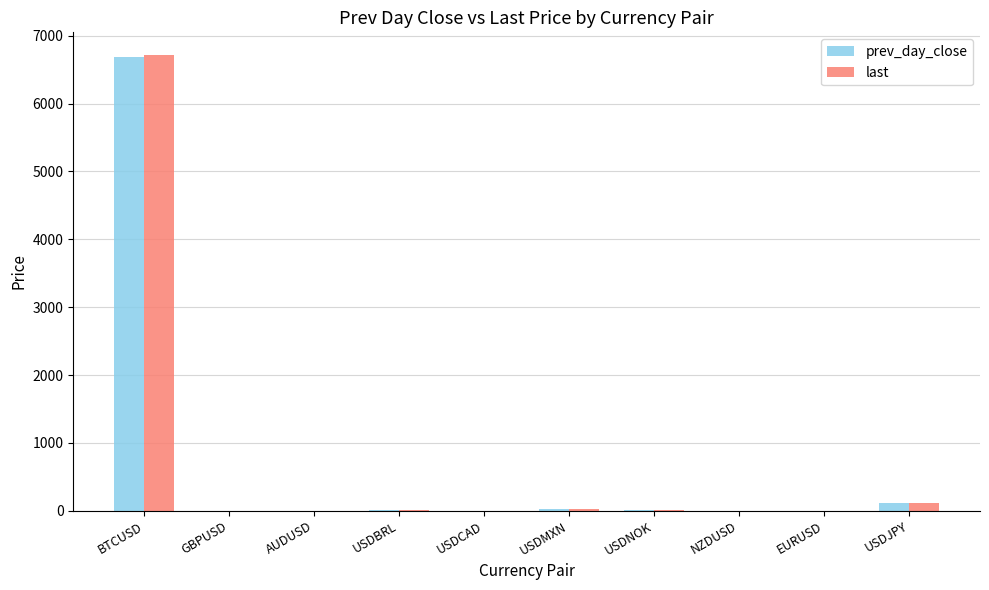

At which category is the sum across all series the highest?

BTCUSD